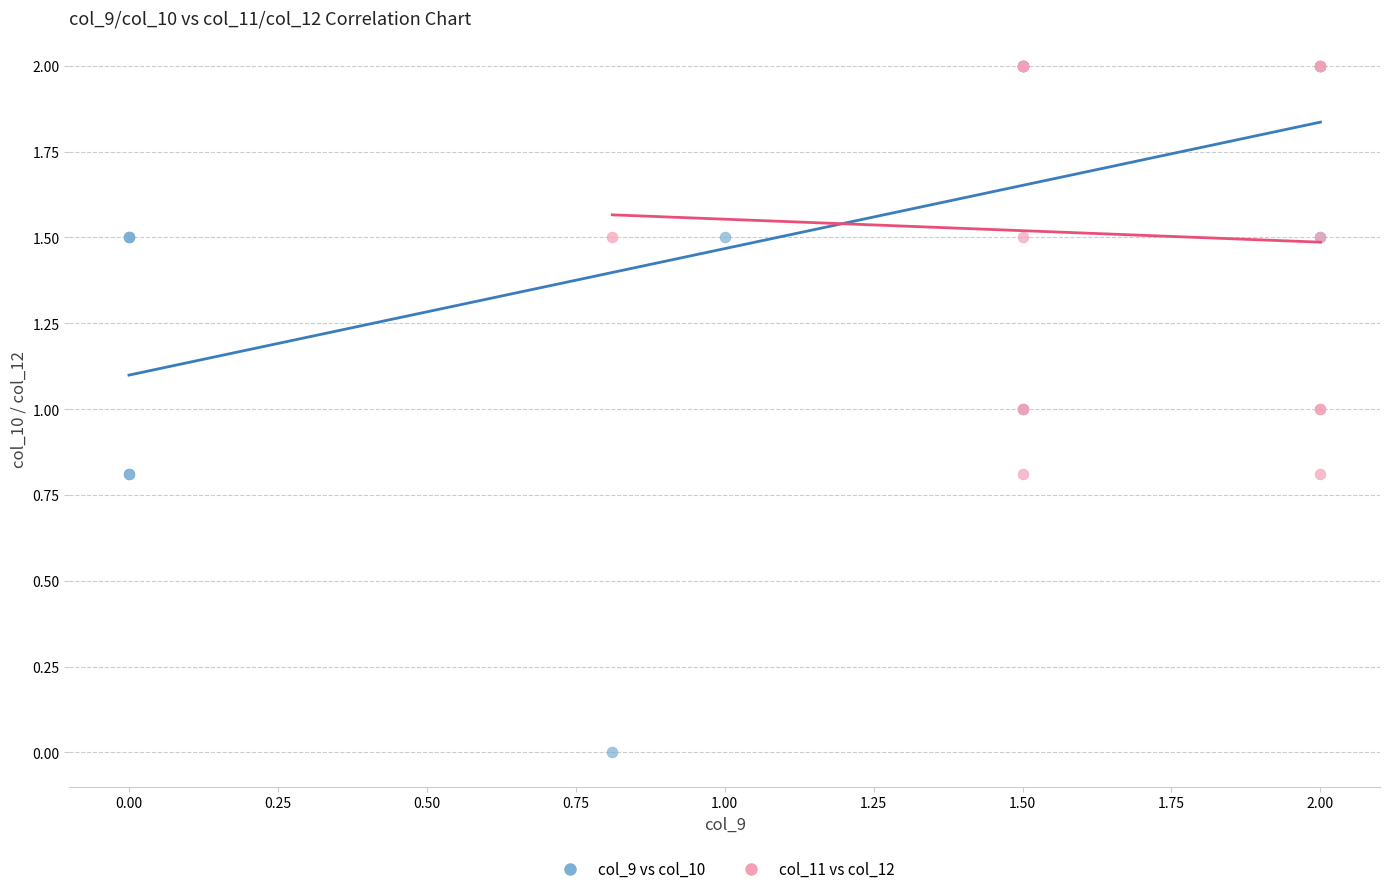

What are all the series names shown in the legend?

col_9 vs col_10, col_11 vs col_12